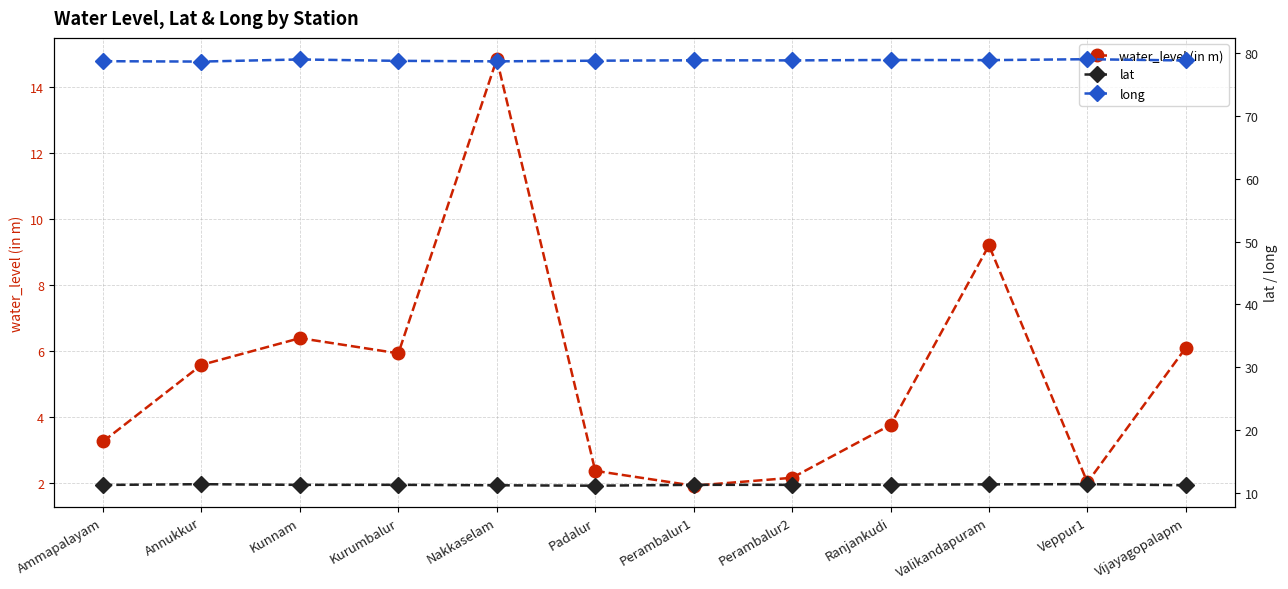

How many interior local peaks does the long series have?

4